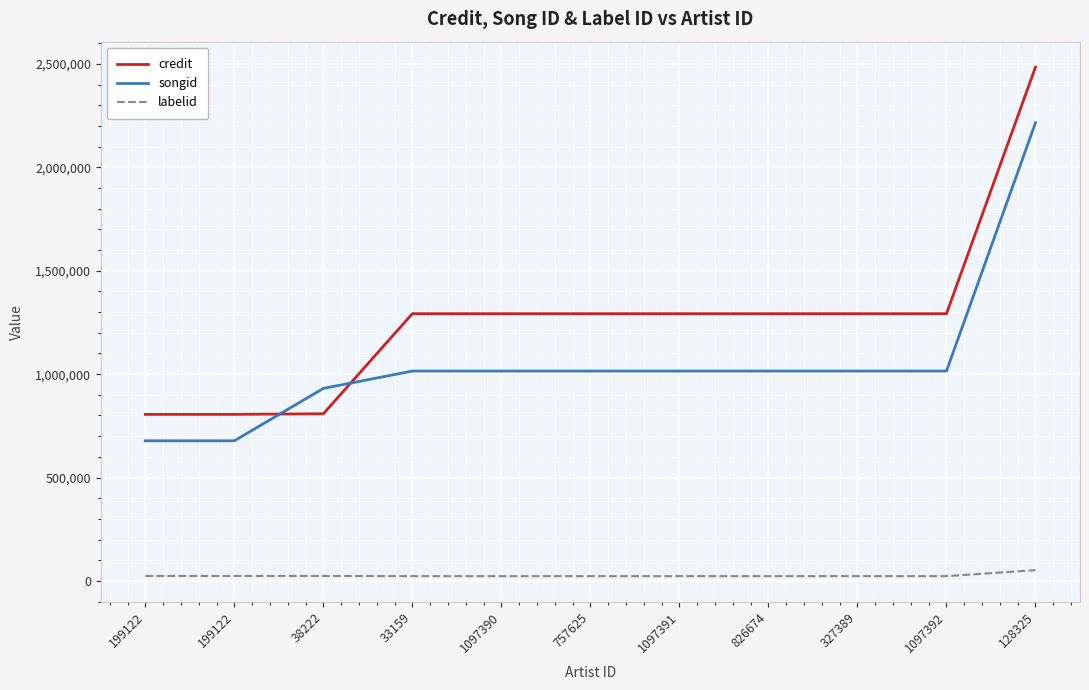

Rank the series by their maximum value, from lowest to highest.

labelid, songid, credit